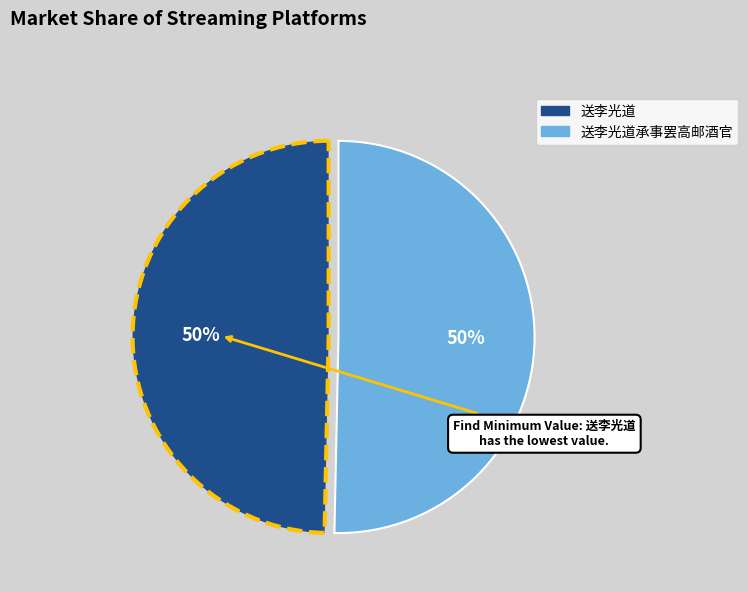

To the nearest percent, what is the combined percentage of 送李光道 and 送李光道承事罢高邮酒官?

100%